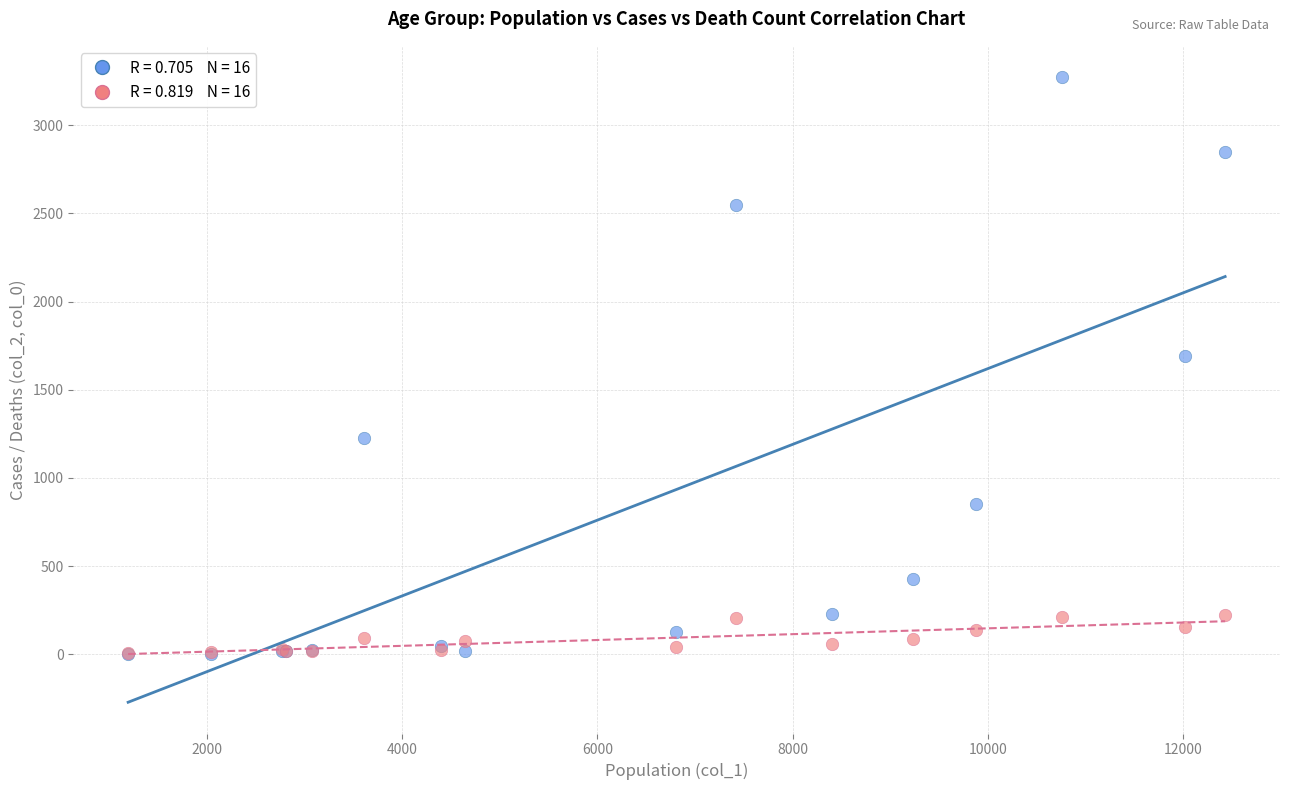

Across all series, what Y value is closest to 1638?

1690